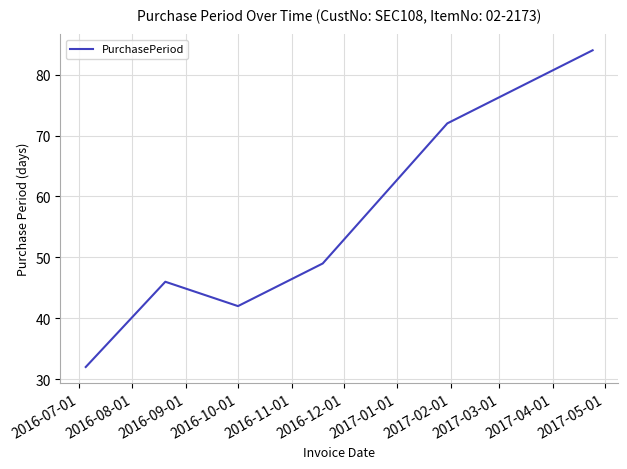

Reading left to right, what are all the values shown in this chart?

32	46	42	49	72	84